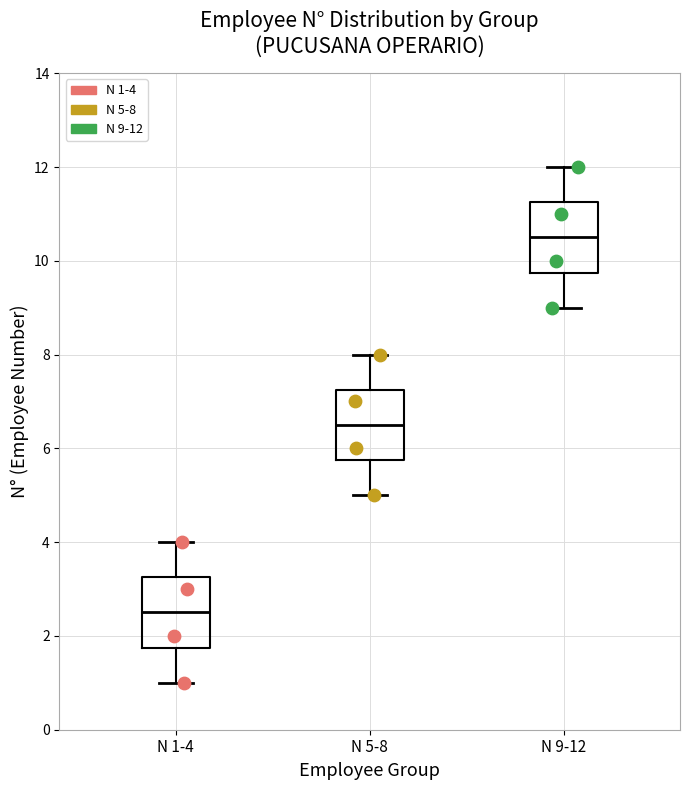

Where does the upper whisker of the box for N 5-8 end on the y-axis? The values are not printed on the chart, so give them approximately, as read against the axis.

8.0